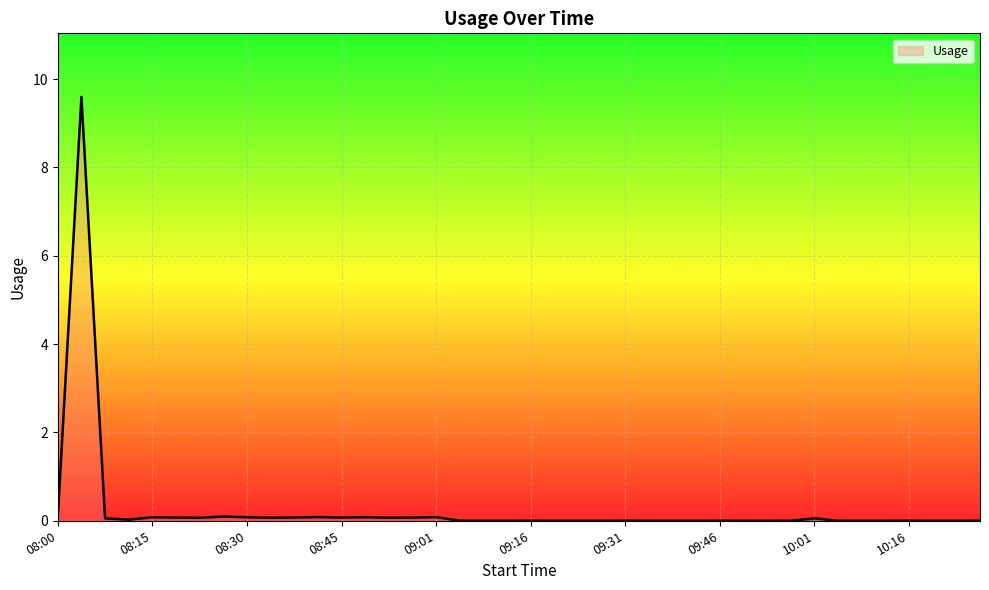

What is the greatest value displayed?

9.6